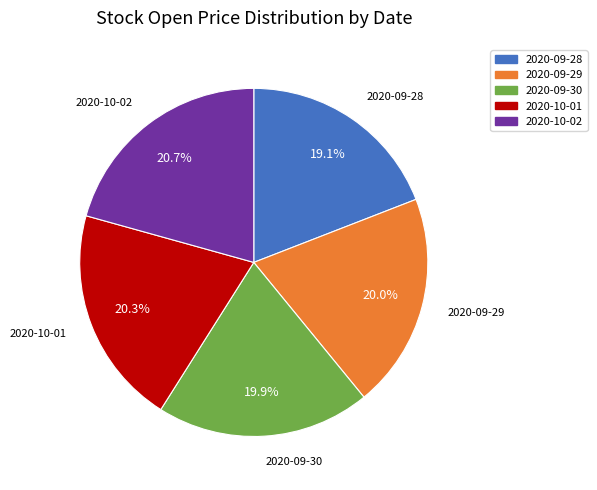

What is the smallest slice in the pie chart?

2020-09-28